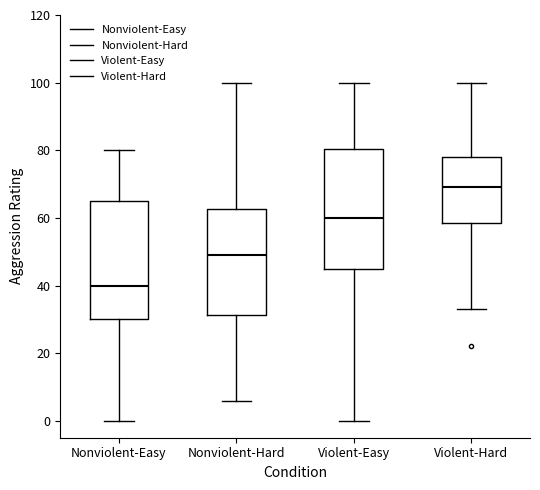

Where does the lower whisker of the box for Nonviolent-Hard end on the y-axis? The values are not printed on the chart, so give them approximately, as read against the axis.

6